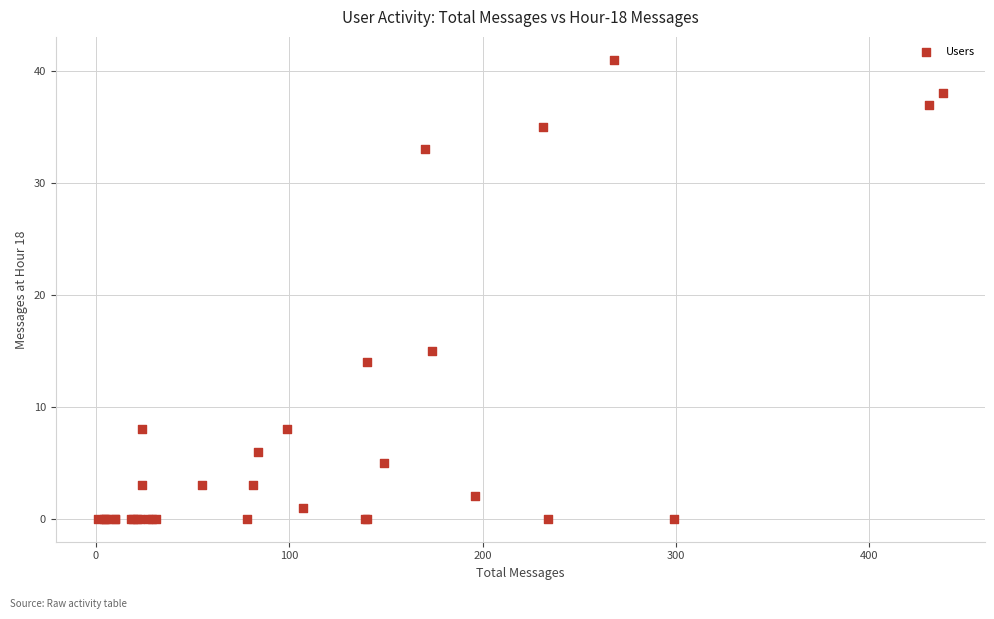

What Y value in the scatter plot is closest to 20?

15